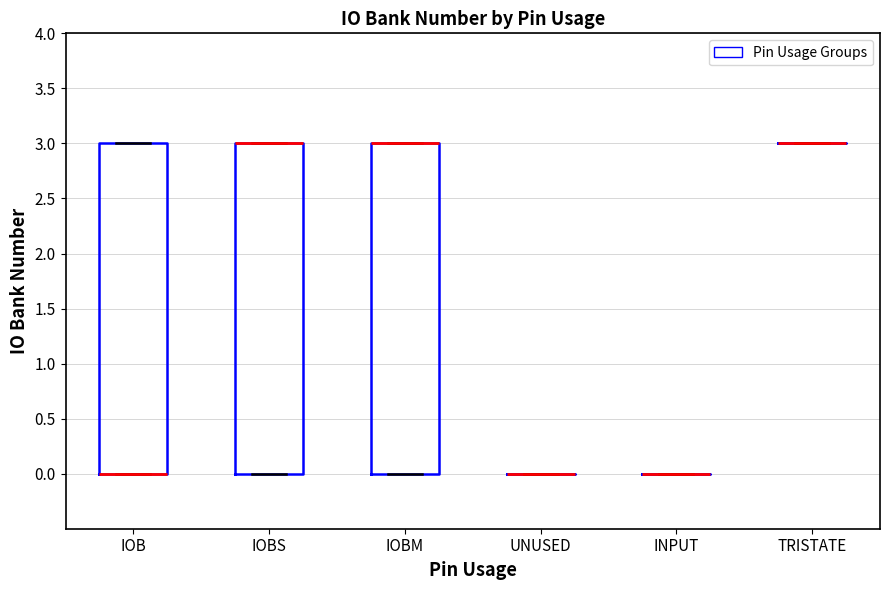

Reading left to right, transcribe this box plot: for each box, give where its median line is, the range the box spans, and where its two whiskers end, as read against the y-axis. The values are not printed on the chart, so give them approximately, as read against the axis.

IOB: median 0 (drawn on the box's lower edge), box 0 to 3, whiskers 0 to 3
IOBS: median 3 (drawn on the box's upper edge), box 0 to 3, whiskers 0 to 3
IOBM: median 3 (drawn on the box's upper edge), box 0 to 3, whiskers 0 to 3
UNUSED: box collapsed to a line at 0, whiskers 0 to 0
INPUT: box collapsed to a line at 0, whiskers 0 to 0
TRISTATE: box collapsed to a line at 3, whiskers 3 to 3